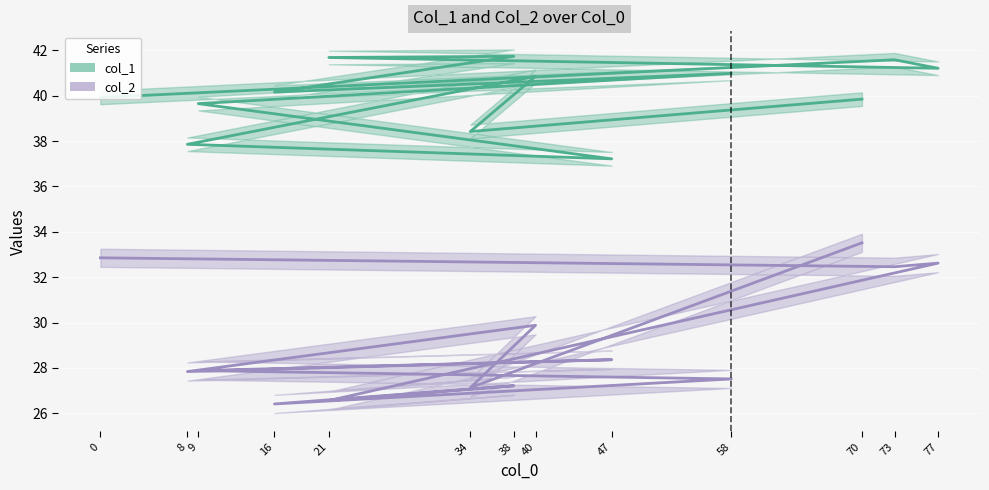

At how many categories does at least one series exceed 29?

13